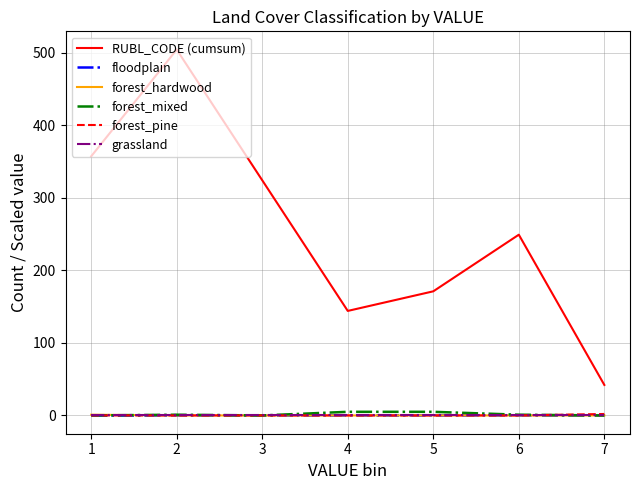

Rank the series at 3 from lowest to highest value.

floodplain, forest_hardwood, forest_mixed, forest_pine, grassland, RUBL_CODE (cumsum)